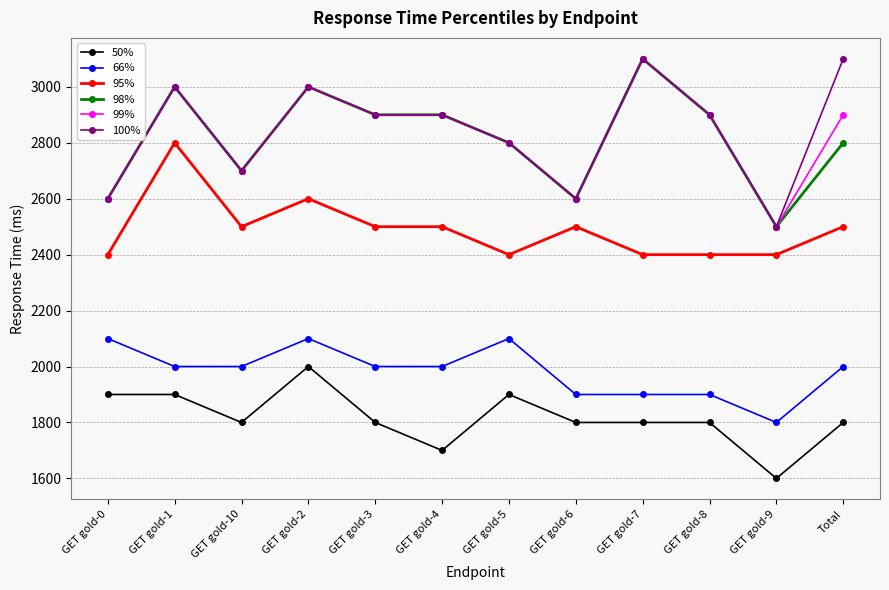

Where is the first local maximum for 66%?

GET gold-2